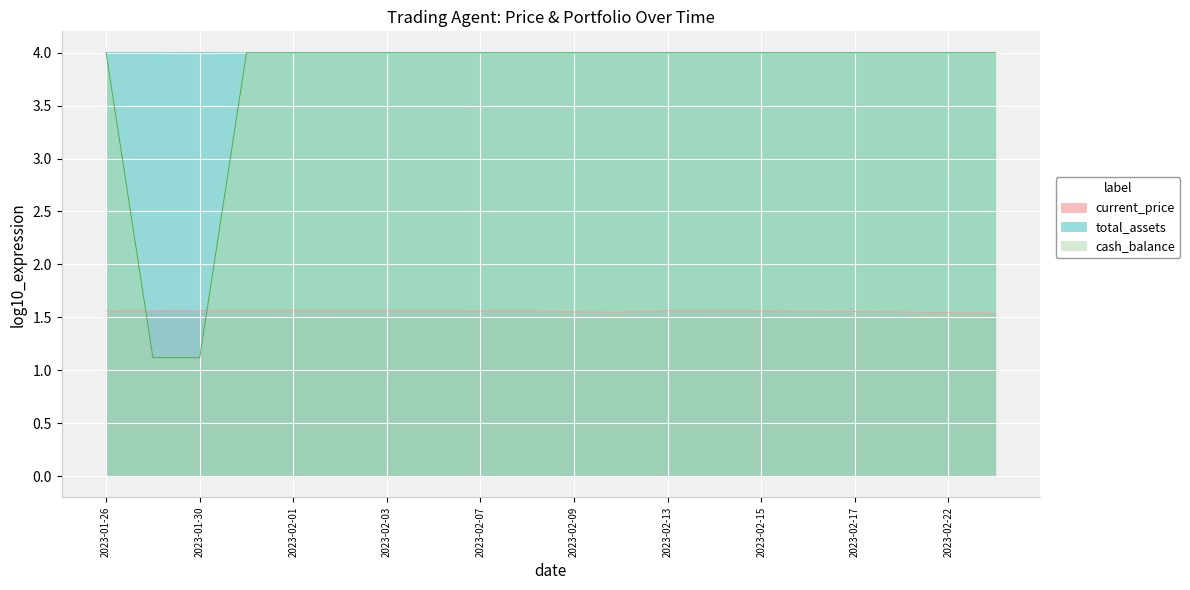

What is the spread (max minus min) of values at 2023-02-13?

2.4